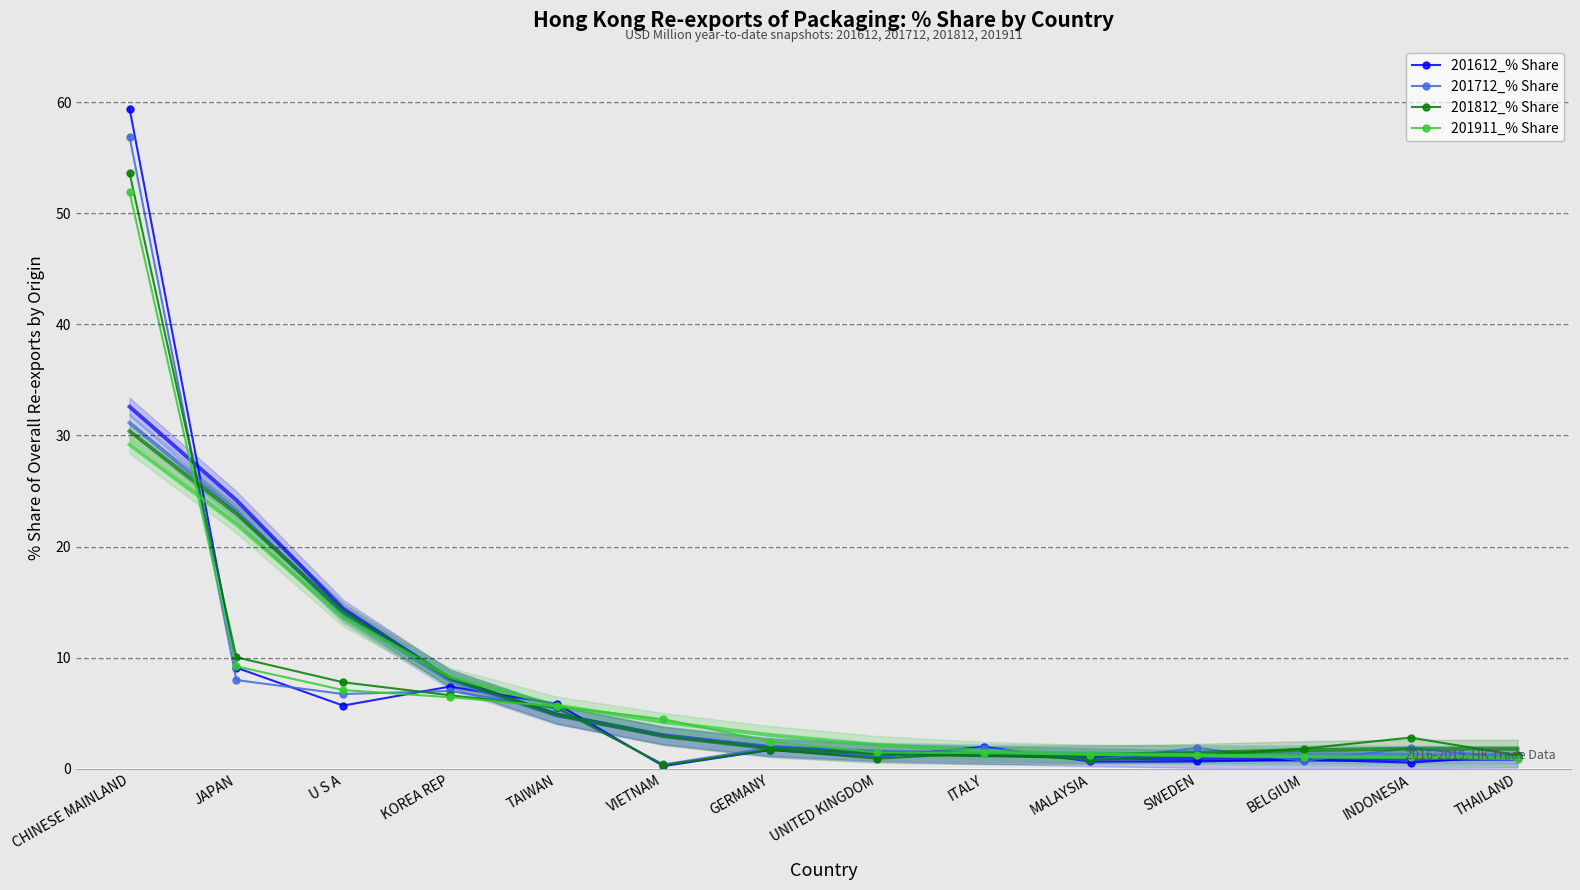

How many categories are shown in the chart?

14